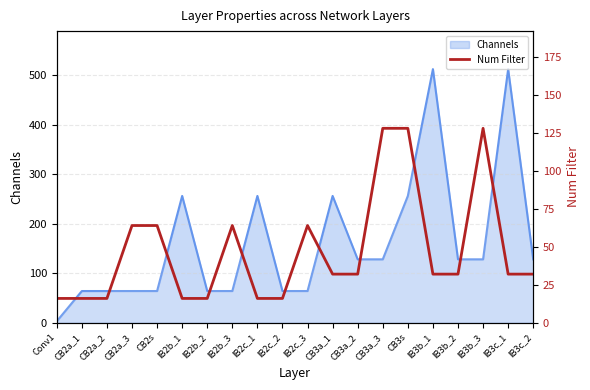

At which category does the chart reach its peak across all series?

CB3a_3